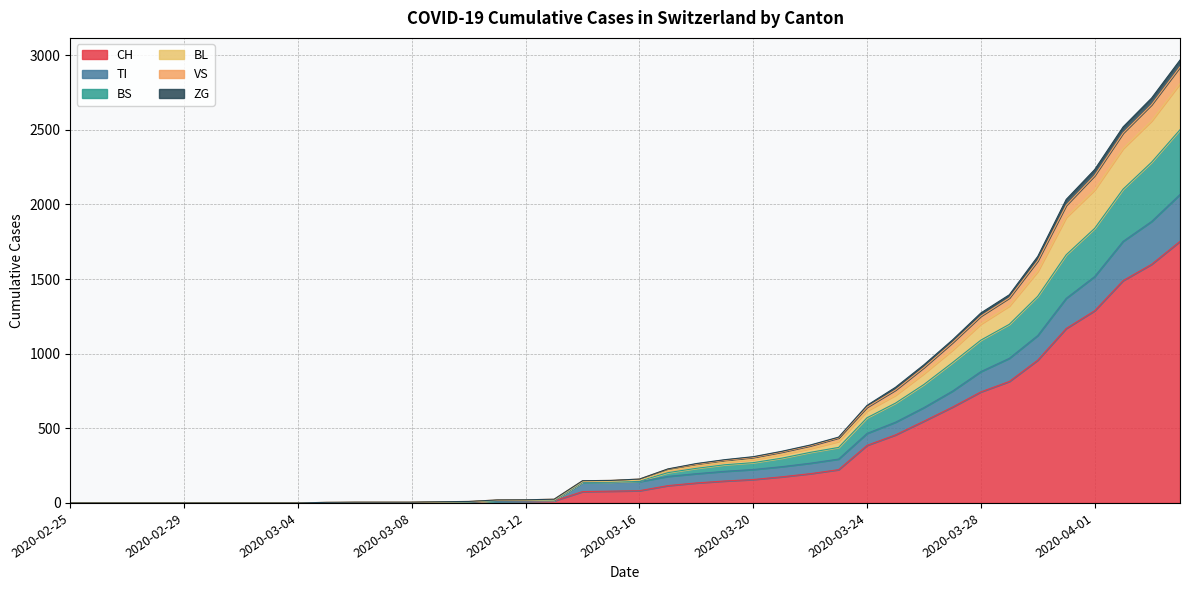

What is the highest value of the CH series?

1753